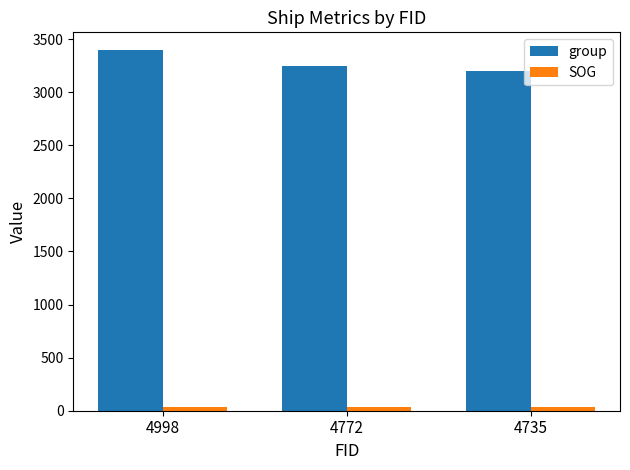

Where is group nearest to the value 3295?

4772